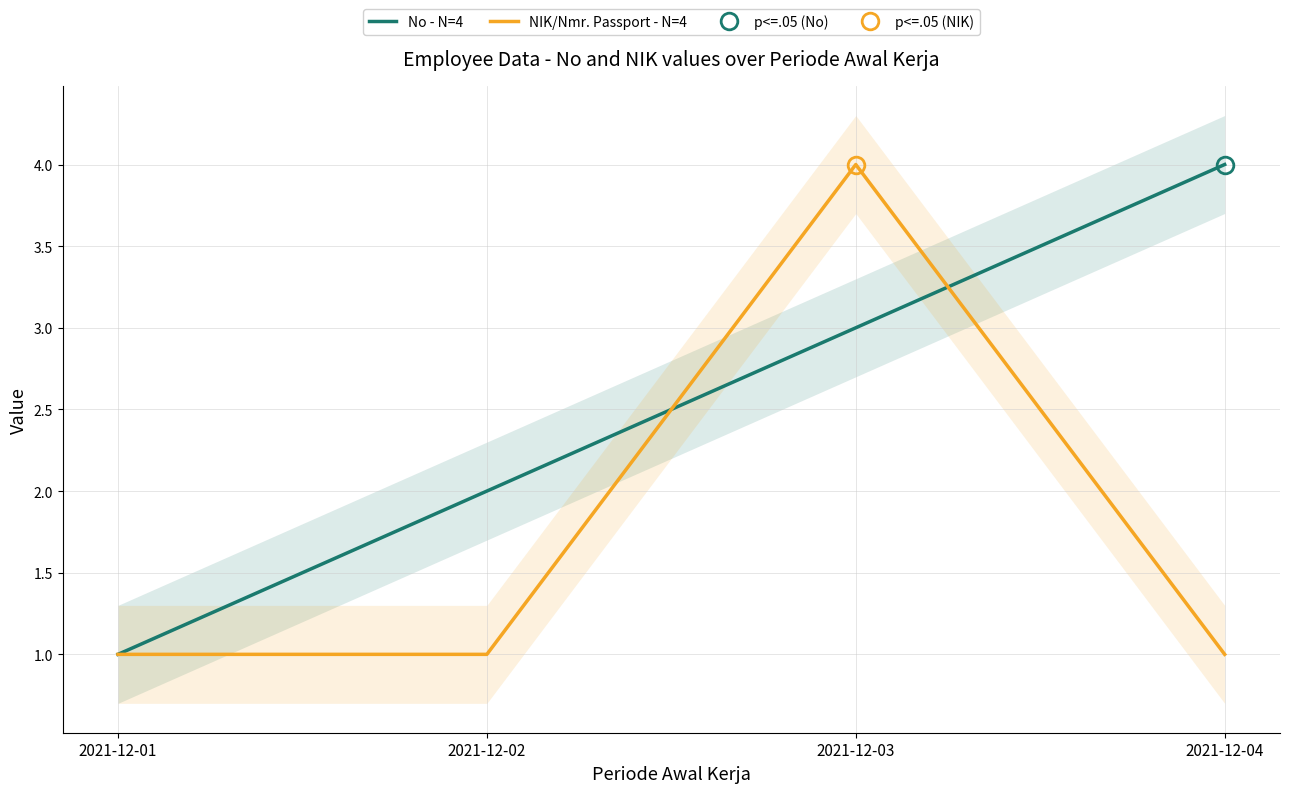

What are all the series names shown in the legend?

No - N=4, NIK/Nmr. Passport - N=4